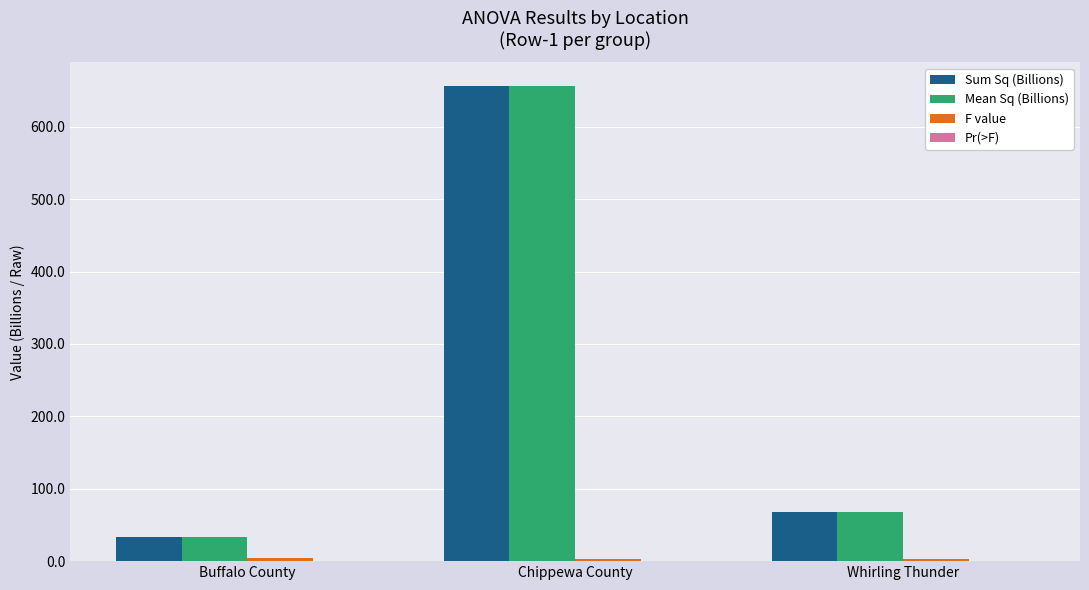

At which label does Mean Sq (Billions) reach its peak?

Chippewa County